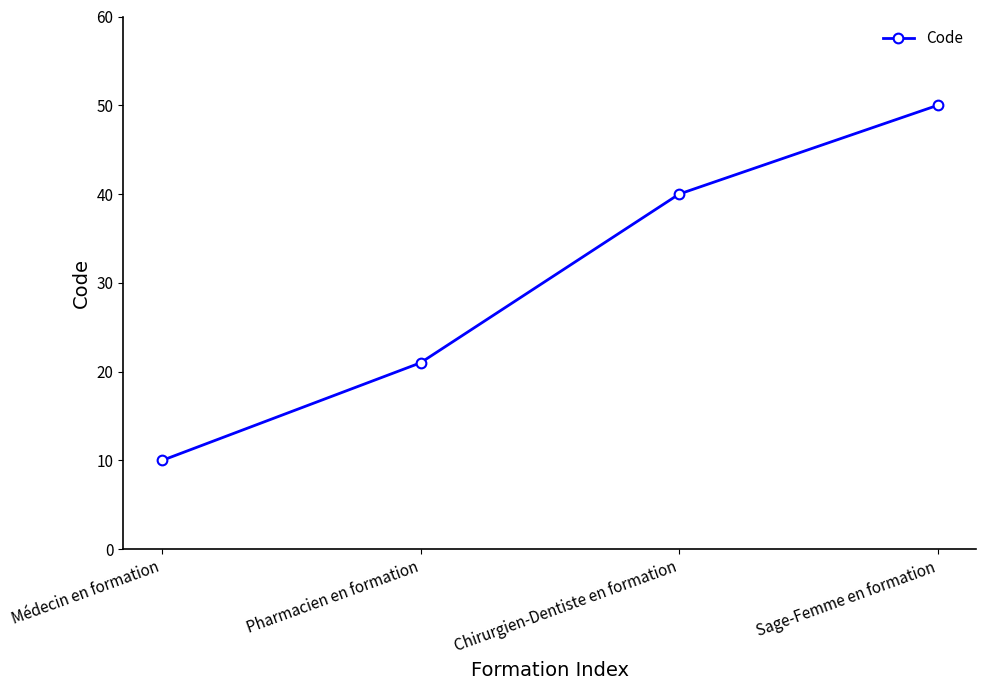

Count the number of data series in this chart.

1